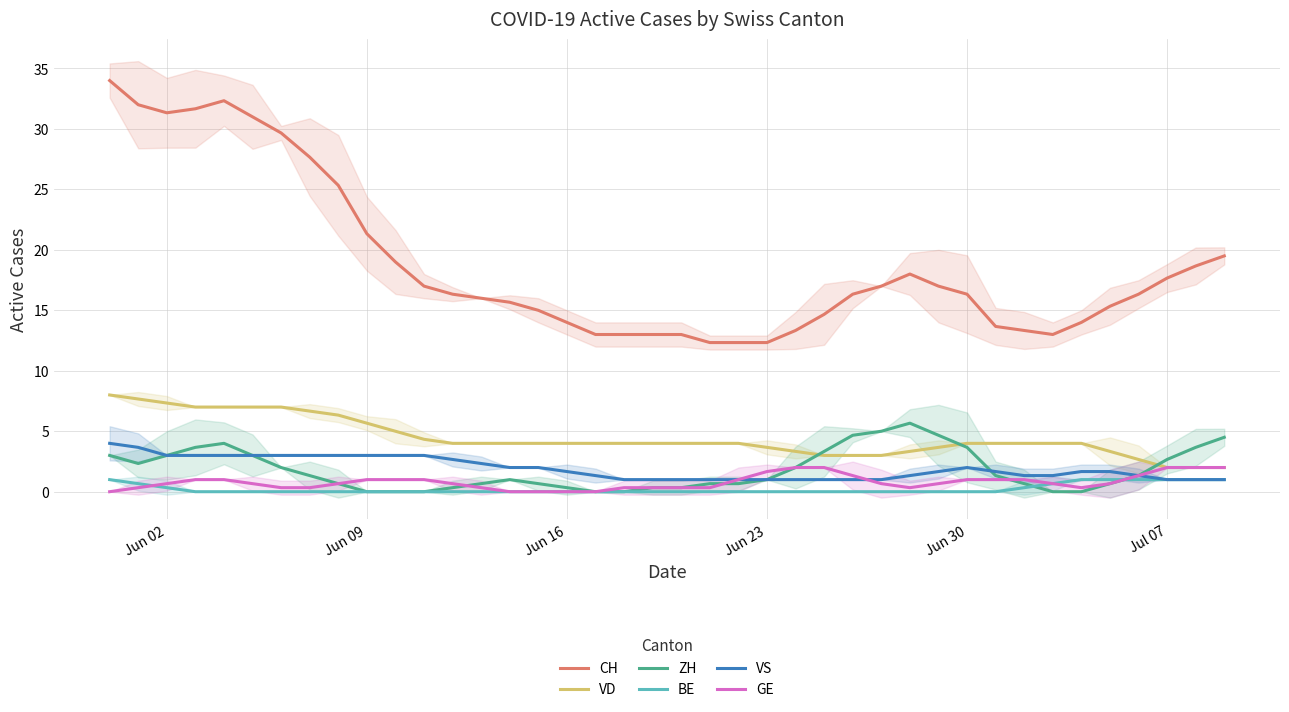

The value of CH at Jul 07 is 17.7. True or false?

True